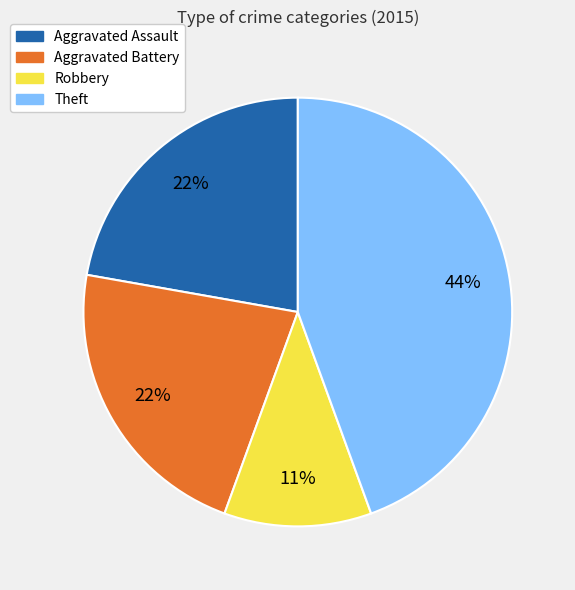

What is the ratio of the value at Aggravated Assault to the value at Robbery?

2.0